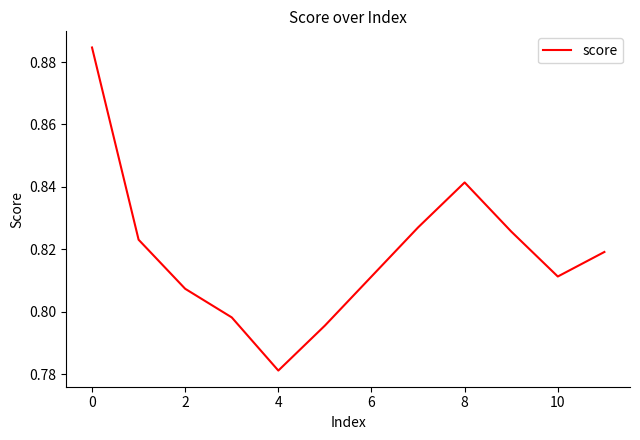

What is the difference between the maximum and minimum values?

0.1